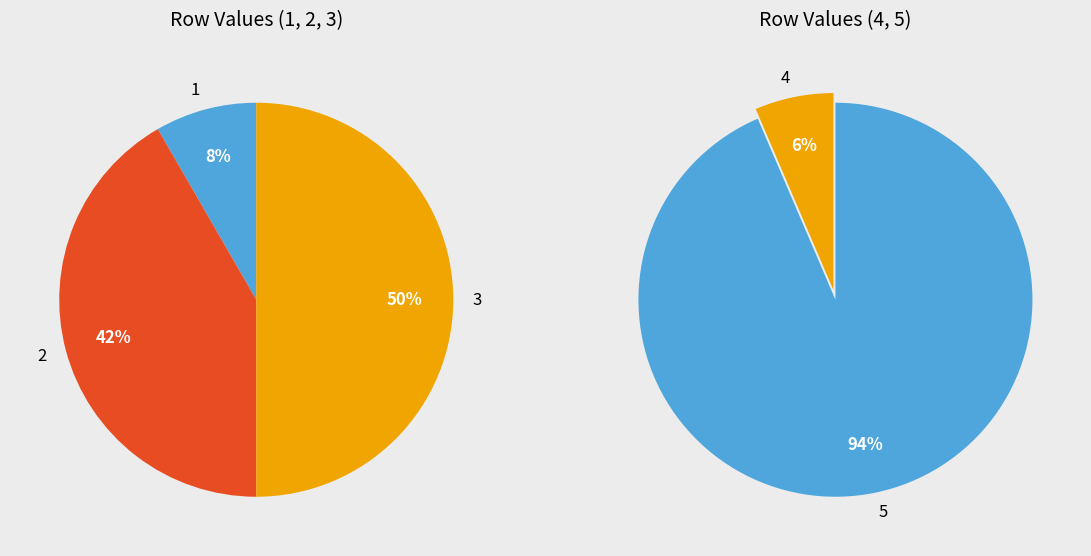

True or false: 5 accounts for 71% of the total.

False